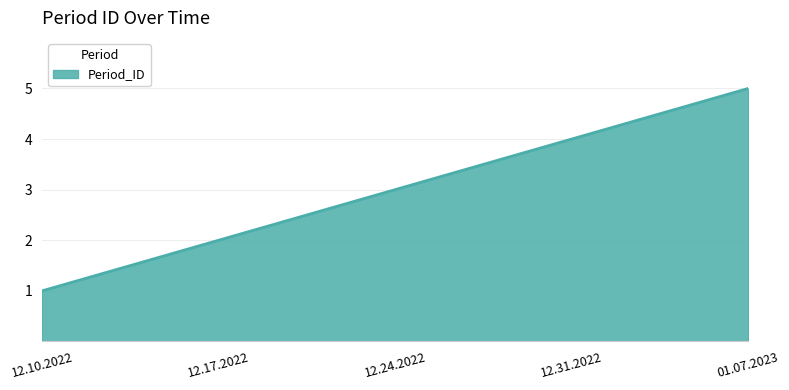

Which has a higher value, 12.31.2022 or 12.24.2022?

12.31.2022